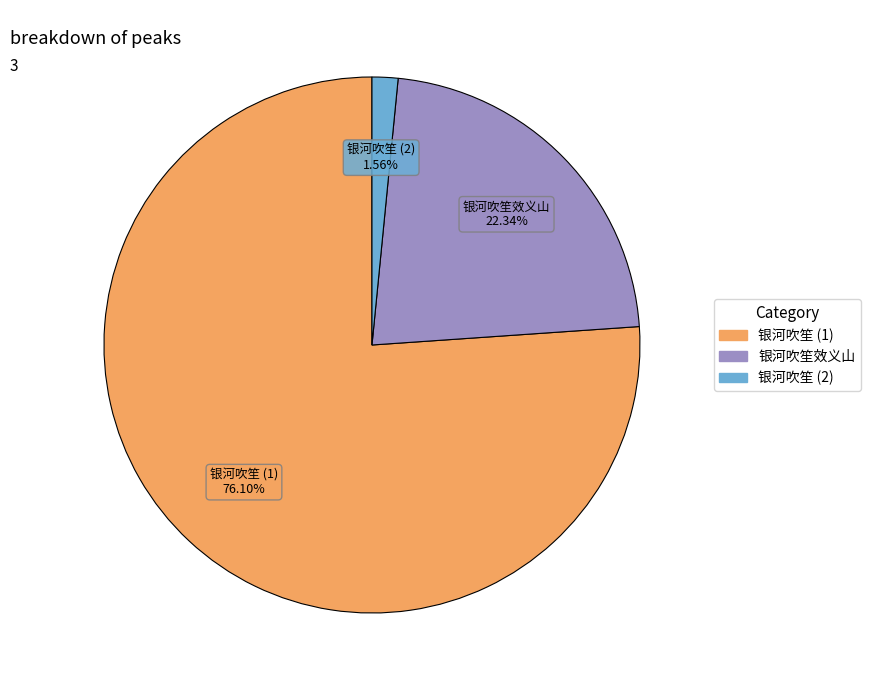

Does 银河吹笙 (2) account for over 50% of the chart?

No